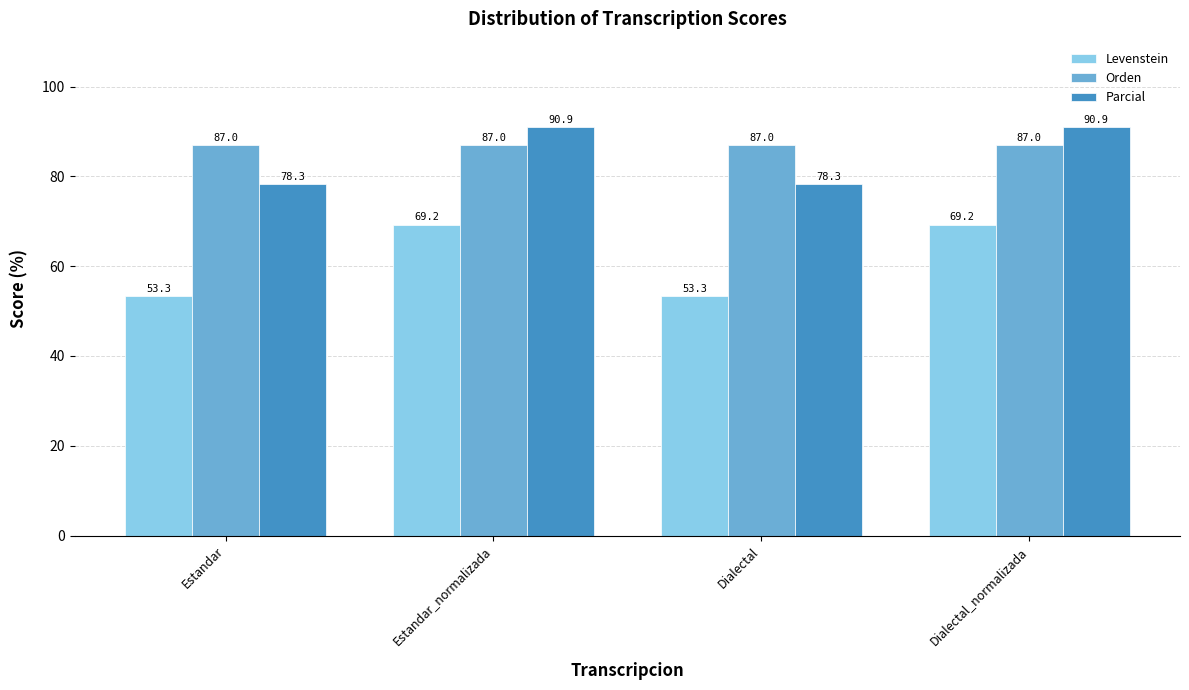

What is the approximate value of Parcial at Estandar?

78.3